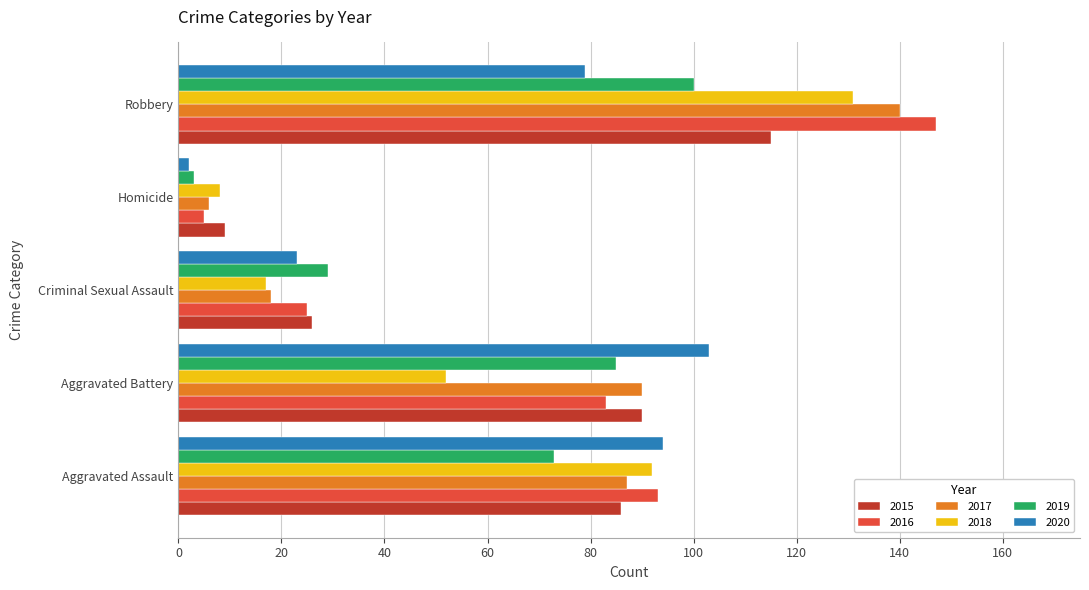

True or false: 2016 has a value of 25 at Criminal Sexual Assault.

True